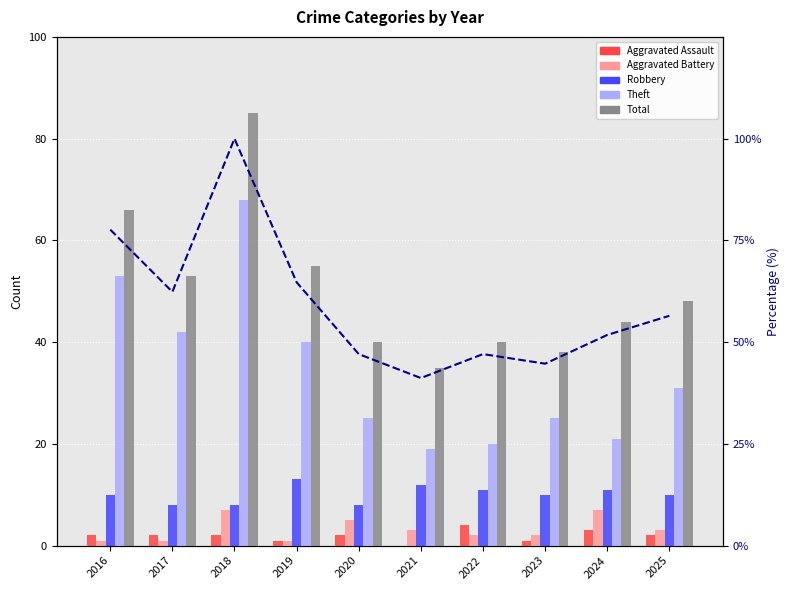

Where does the Total series first go above 48?

2016